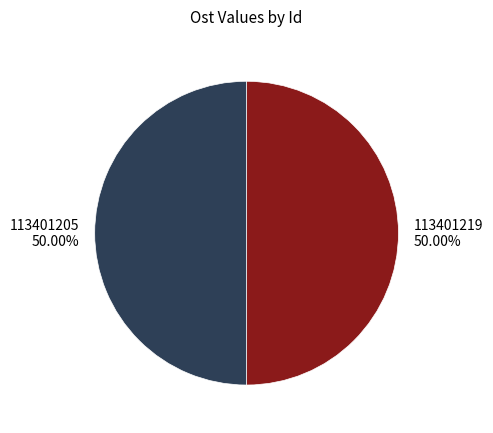

True or false: 113401205 accounts for 39% of the total.

False